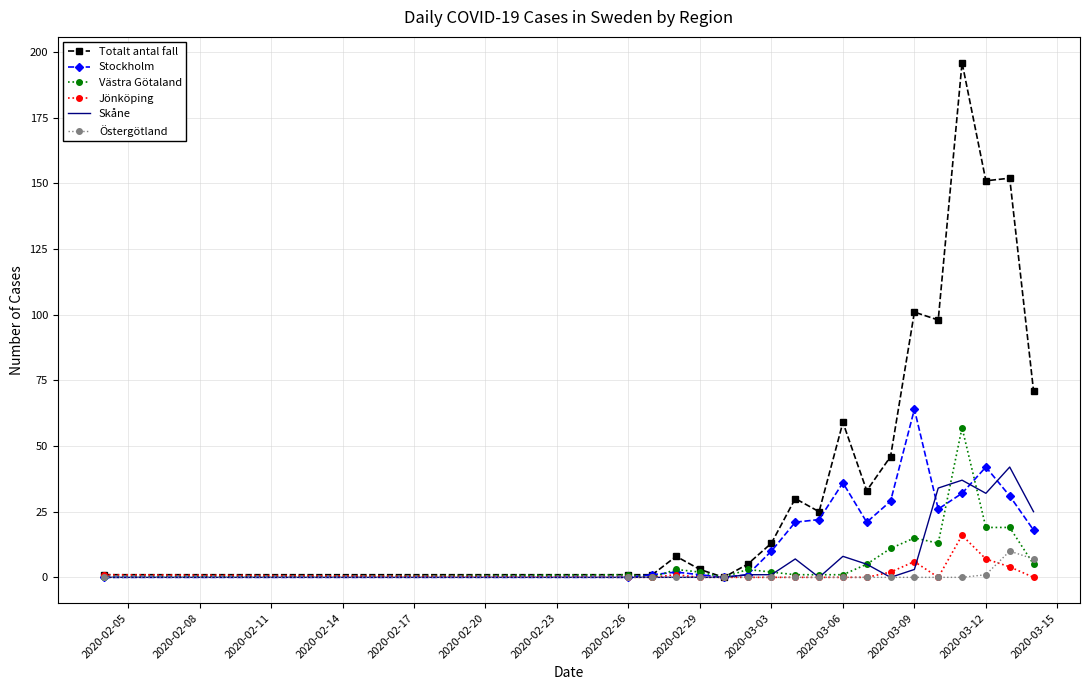

What is the sum of all Totalt antal fall values?

994